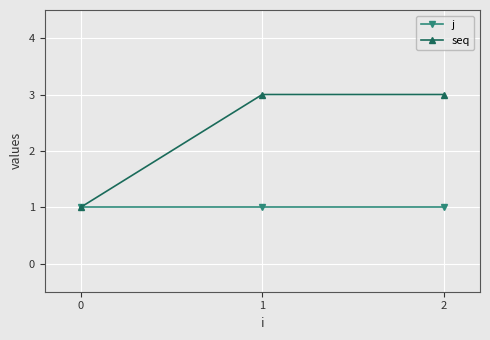

Reading left to right, extract all data points from this chart.

j: 0=1	1=1	2=1
seq: 0=1	1=3	2=3